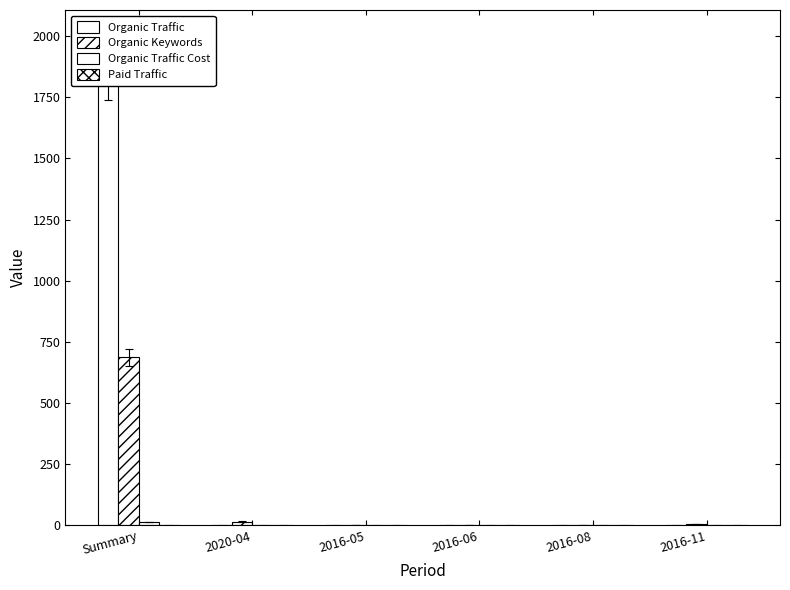

Where is Organic Keywords nearest to the value 344?

2020-04